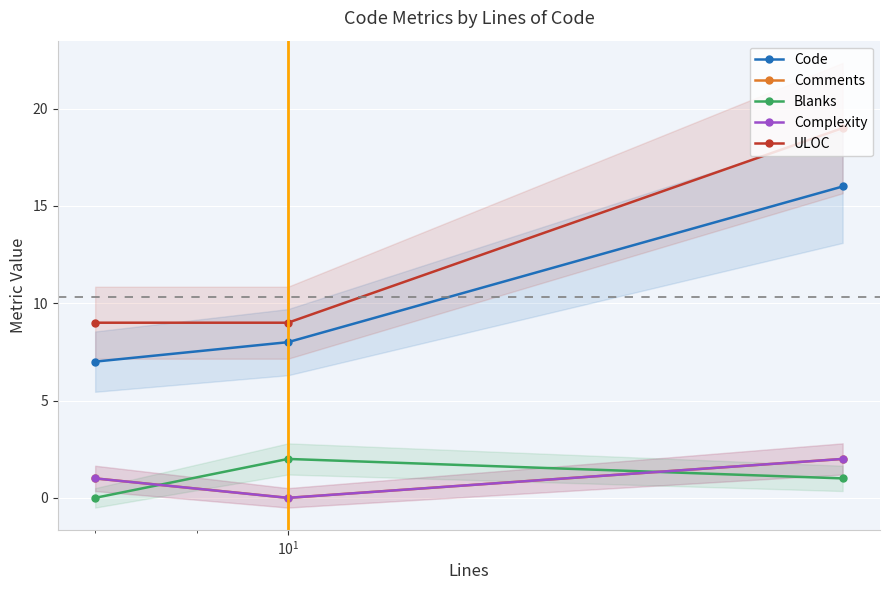

Which series has the largest total across all categories?

ULOC